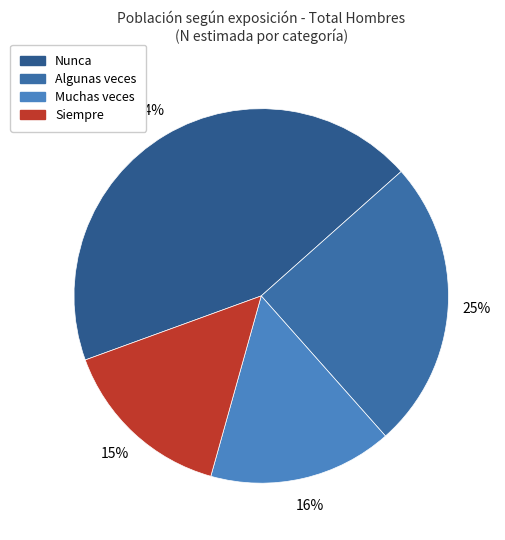

What is the total percentage of Muchas veces and Algunas veces?

40.9%